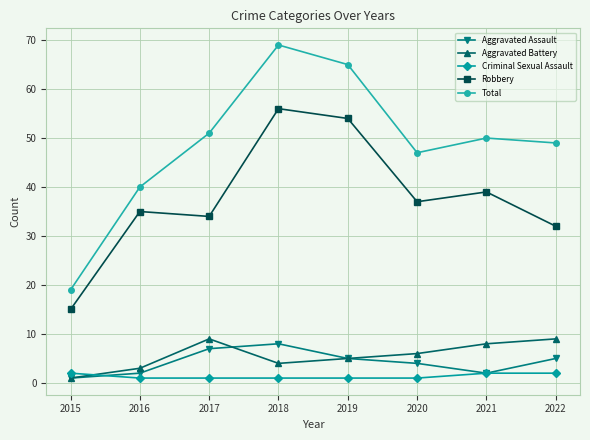

What is the highest value of the Robbery series?

56